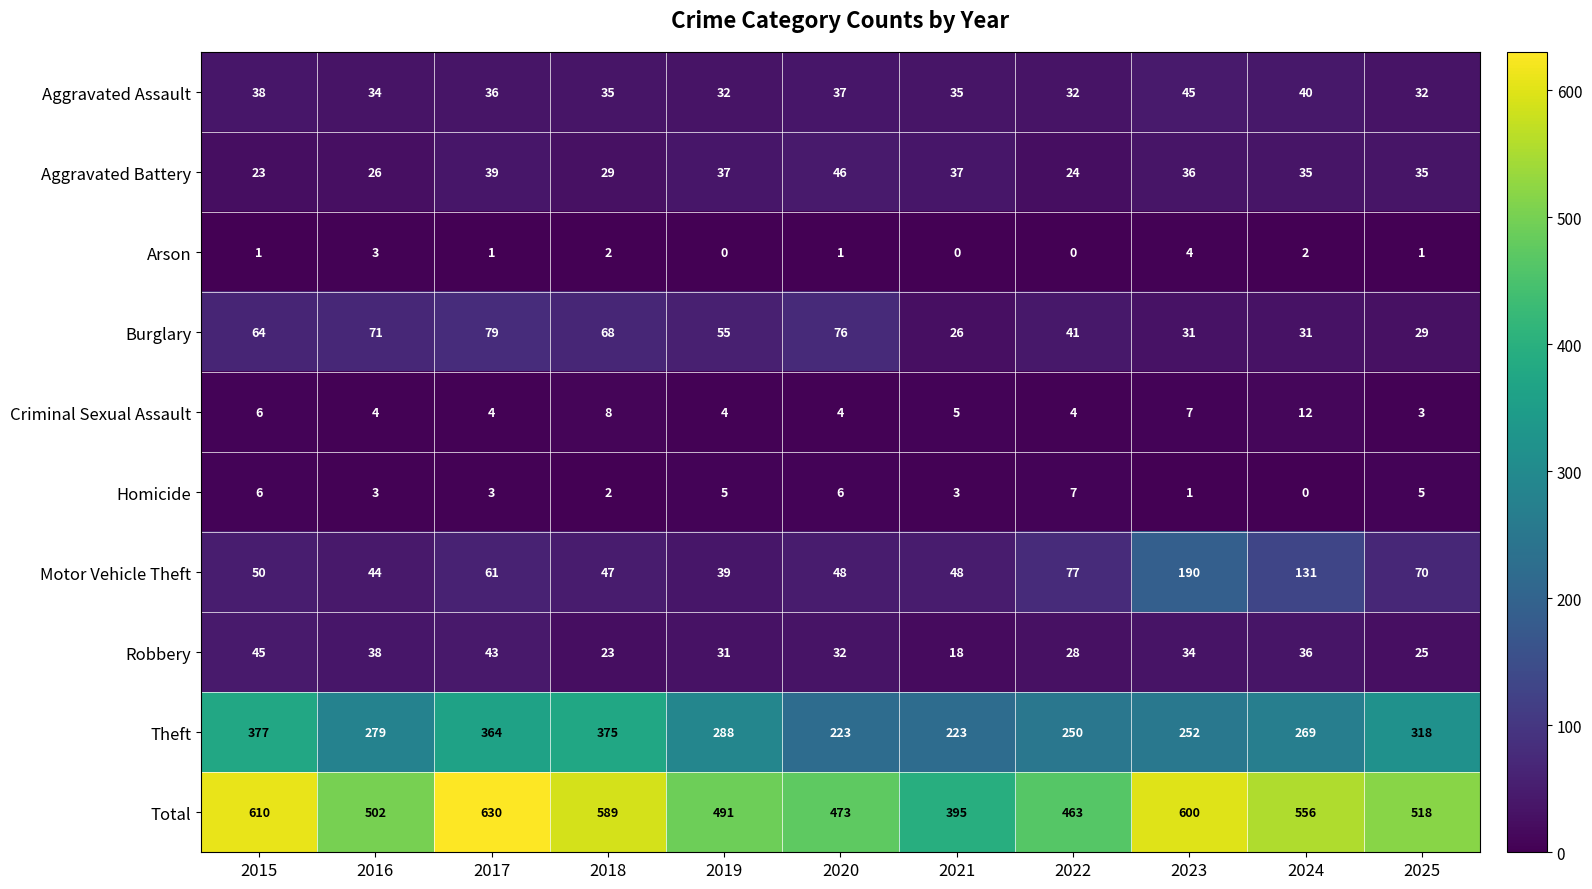

Count the number of categories in the chart.

11